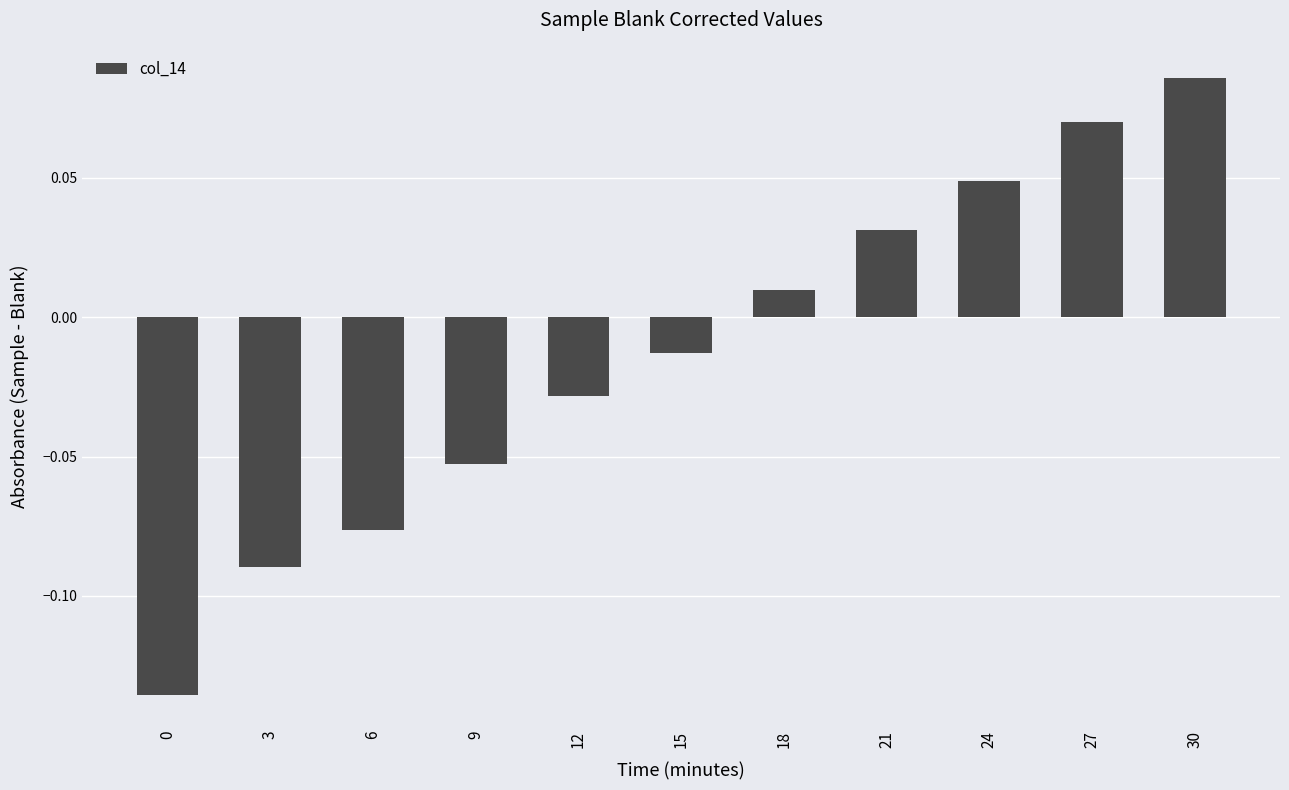

Count the number of values greater than 0.

5